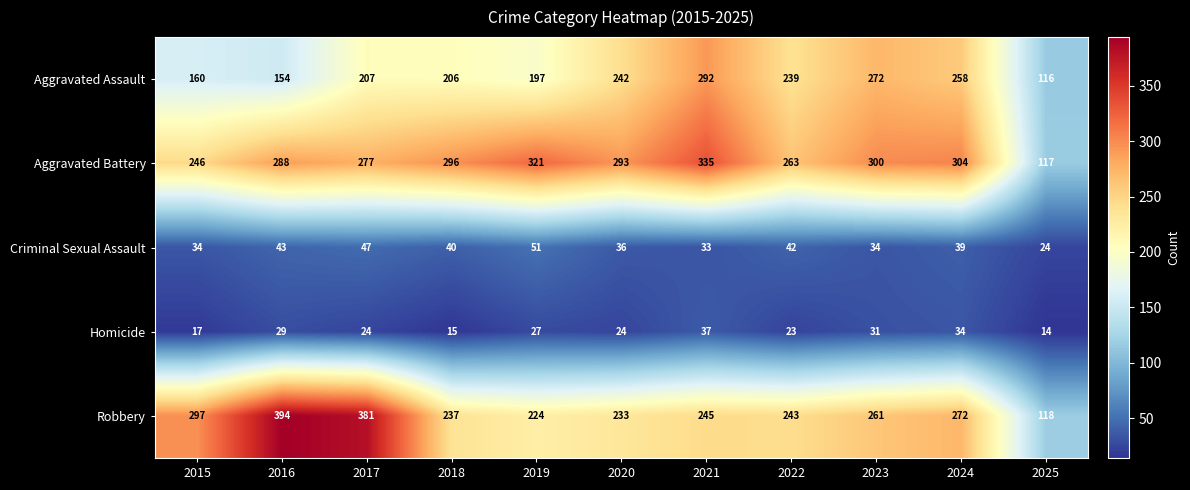

What is the difference between the highest and lowest values at 2023?

269